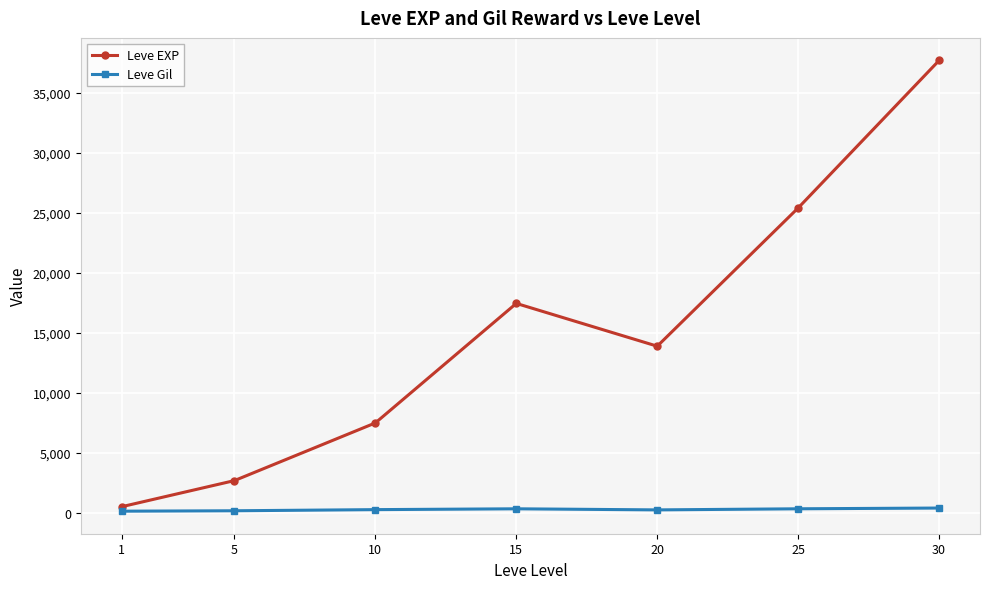

The value of Leve Gil at 25 is 312.7. True or false?

True